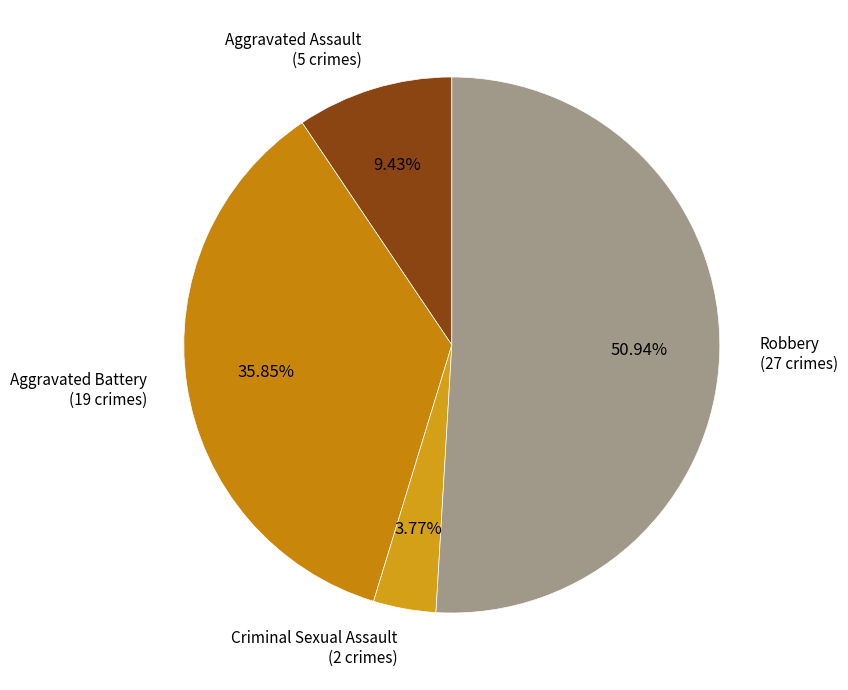

Combined, do Aggravated Assault (5 crimes) and Aggravated Battery (19 crimes) account for over 50%?

No